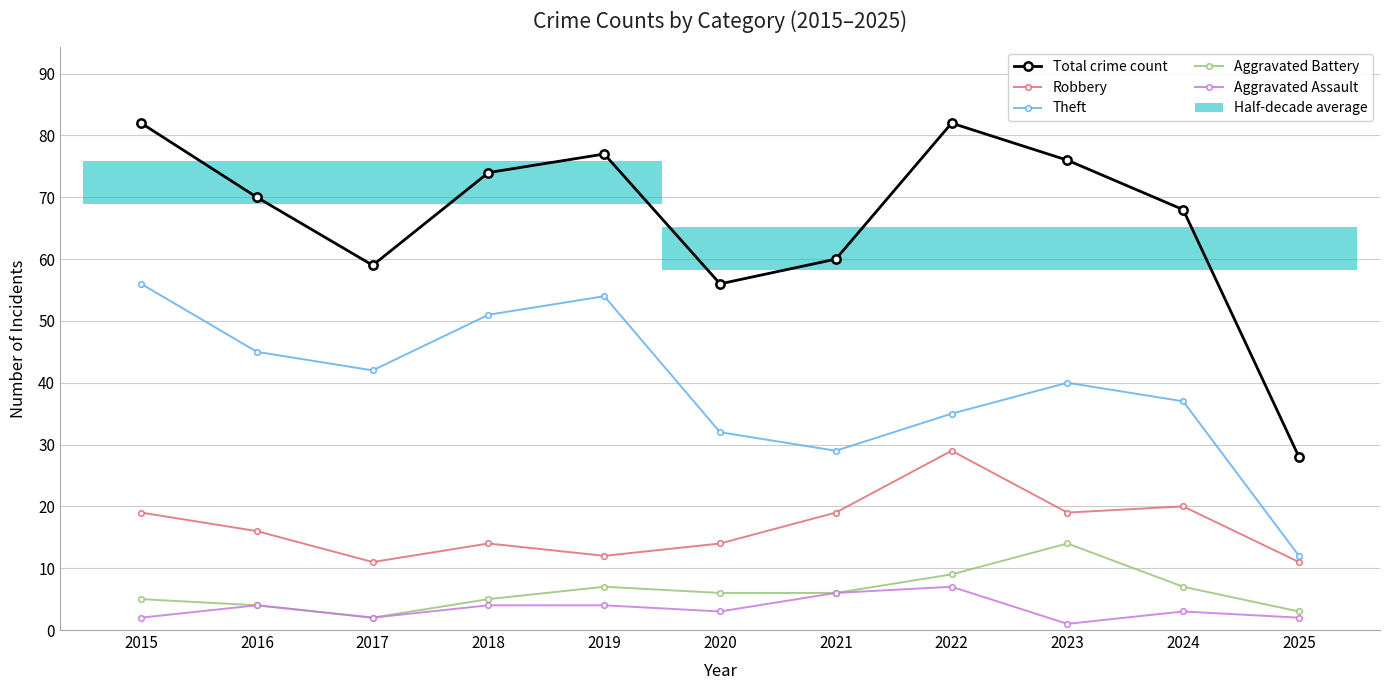

Which series has the largest total across all categories?

Total crime count